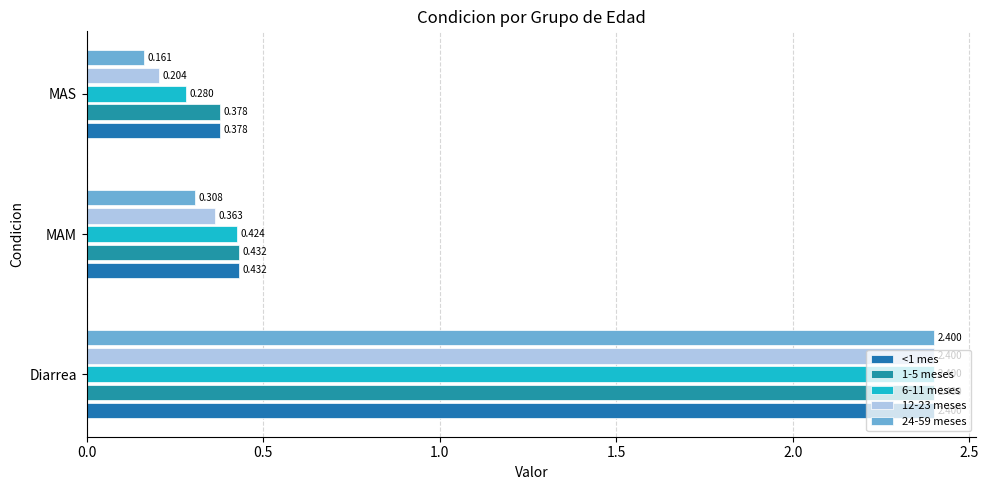

What is the value of the 24-59 meses bar at the 2nd from the left?

0.3